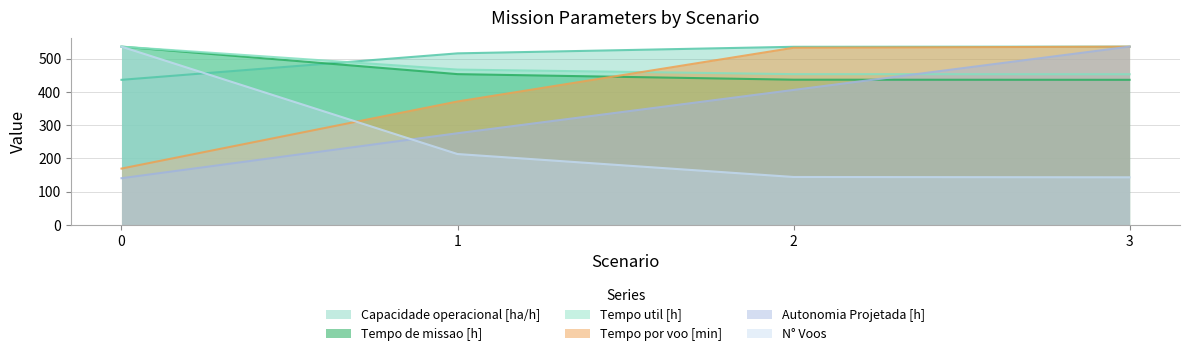

Between 2 and 1, which is larger?

2